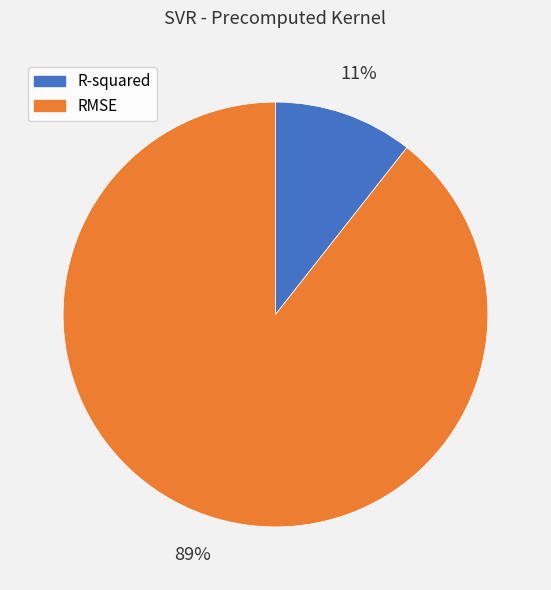

To the nearest percent, what is the average slice percentage?

50%